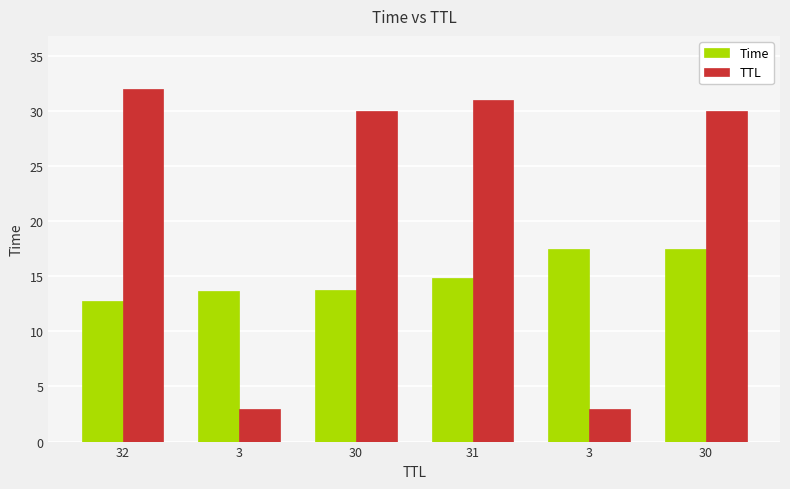

What are all the series names shown in the legend?

Time, TTL